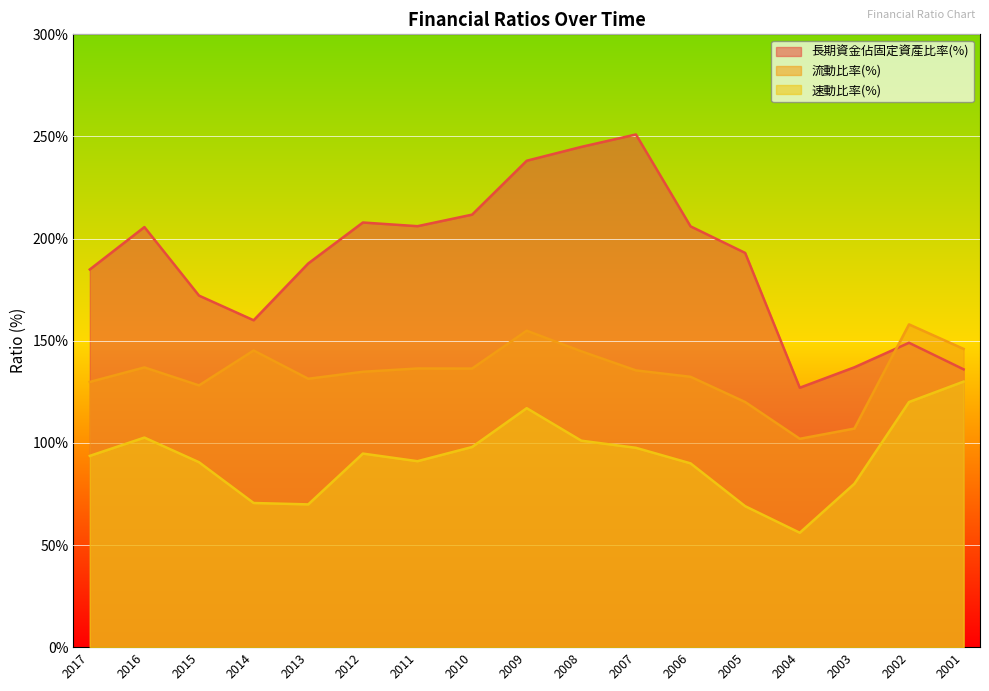

Is it true that 流動比率(%) equals 213.2 at 2005?

False